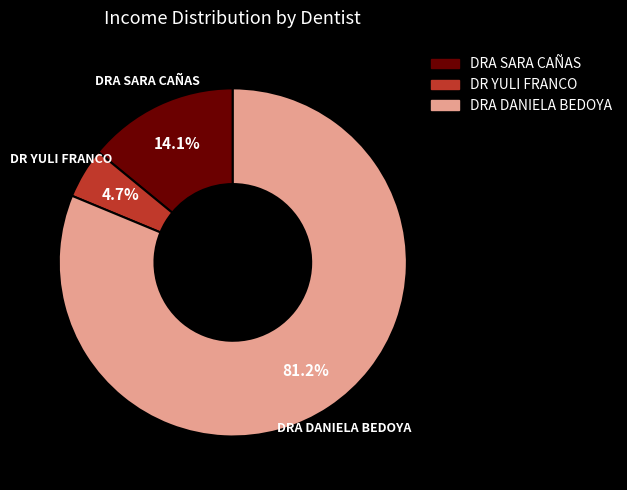

How many slices are in this pie chart?

3